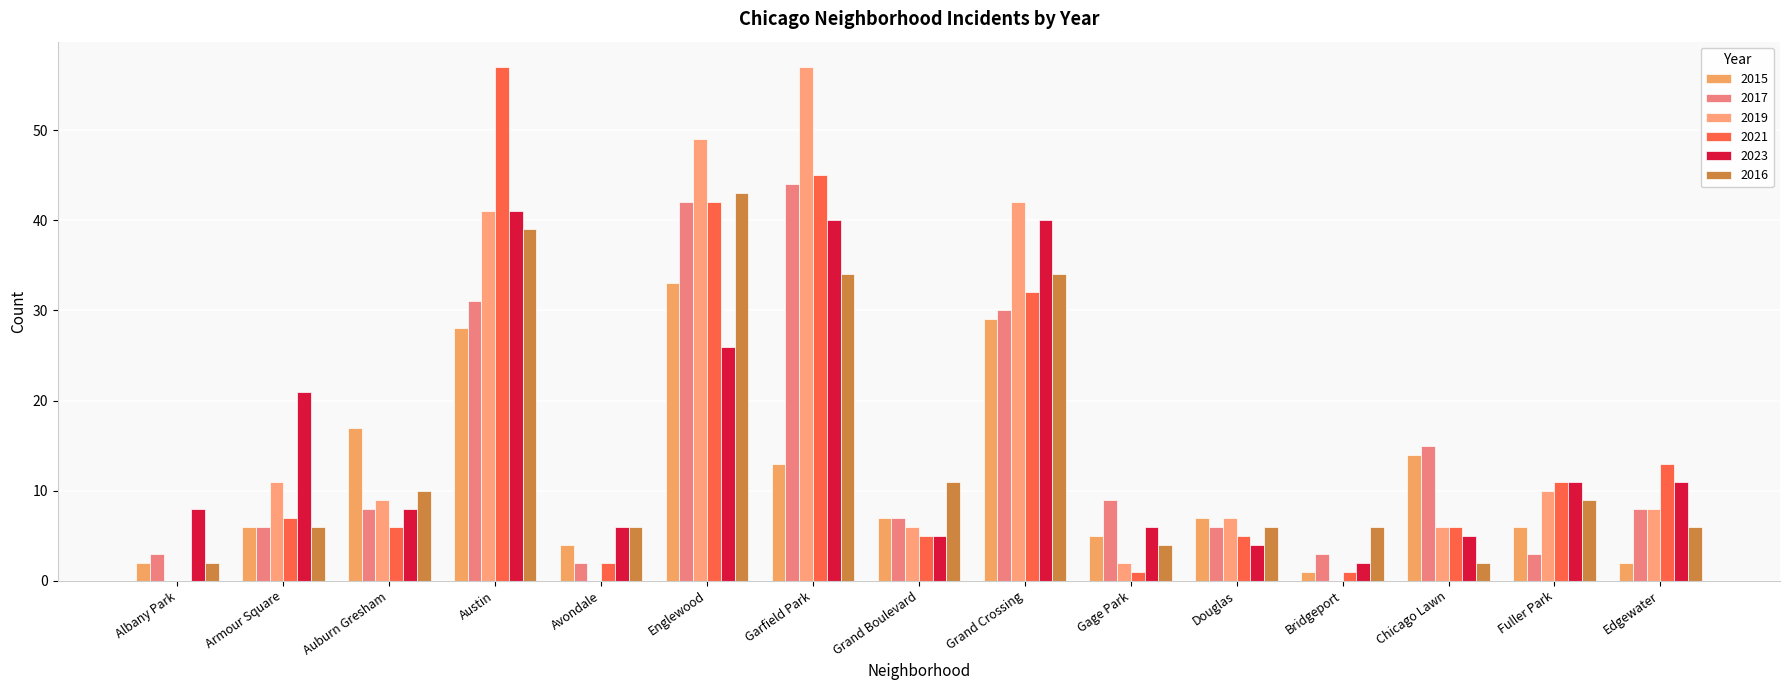

Reading right to left, what are all the values shown in this chart?

2015: 2	6	14	1	7	5	29	7	13	33	4	28	17	6	2
2017: 8	3	15	3	6	9	30	7	44	42	2	31	8	6	3
2019: 8	10	6	0	7	2	42	6	57	49	0	41	9	11	0
2021: 13	11	6	1	5	1	32	5	45	42	2	57	6	7	0
2023: 11	11	5	2	4	6	40	5	40	26	6	41	8	21	8
2016: 6	9	2	6	6	4	34	11	34	43	6	39	10	6	2